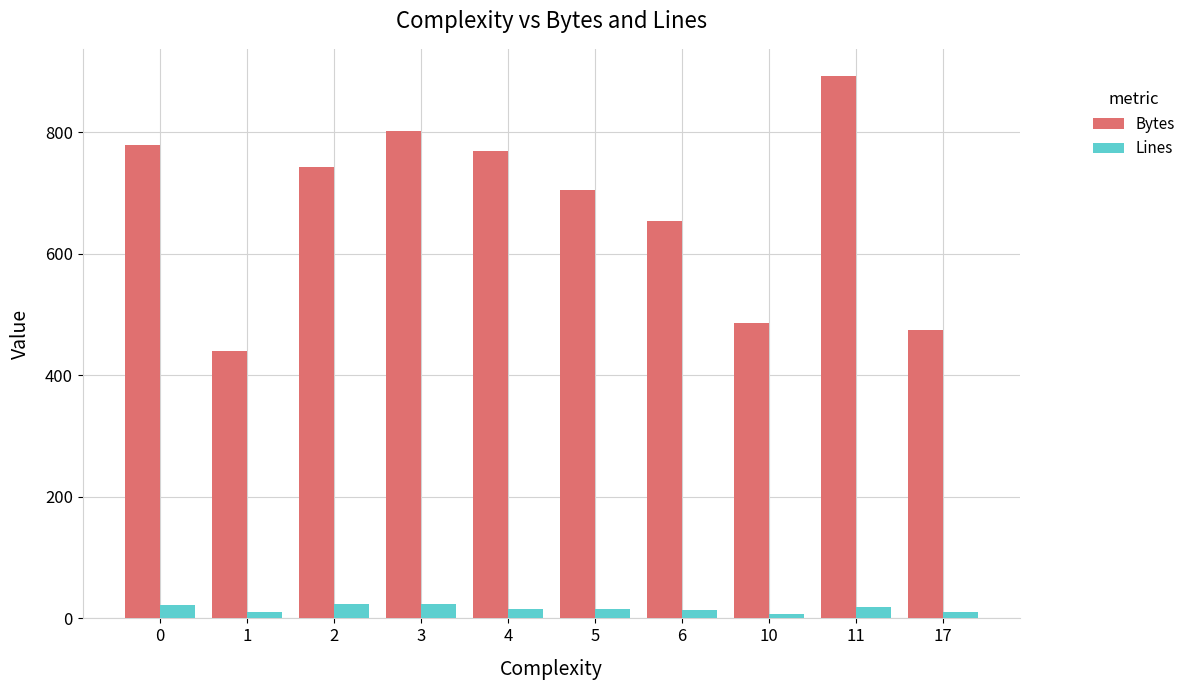

At which category is the sum across all series the highest?

11